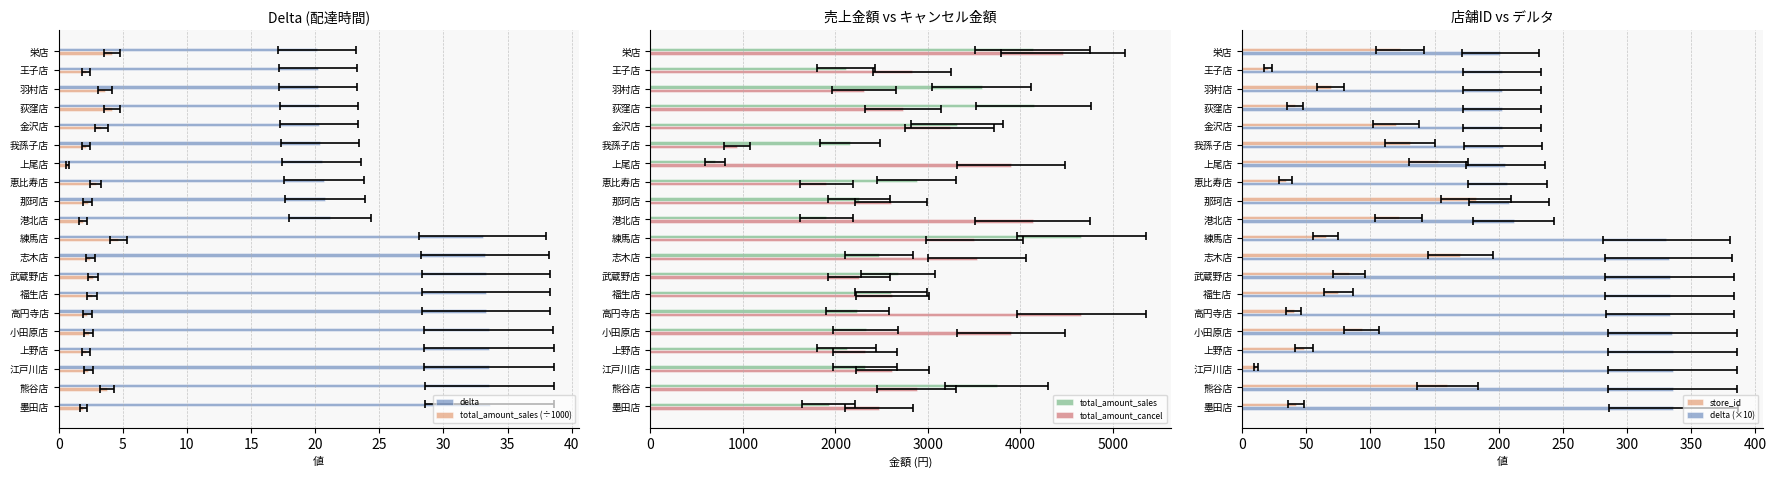

How many data points does each series have?

20